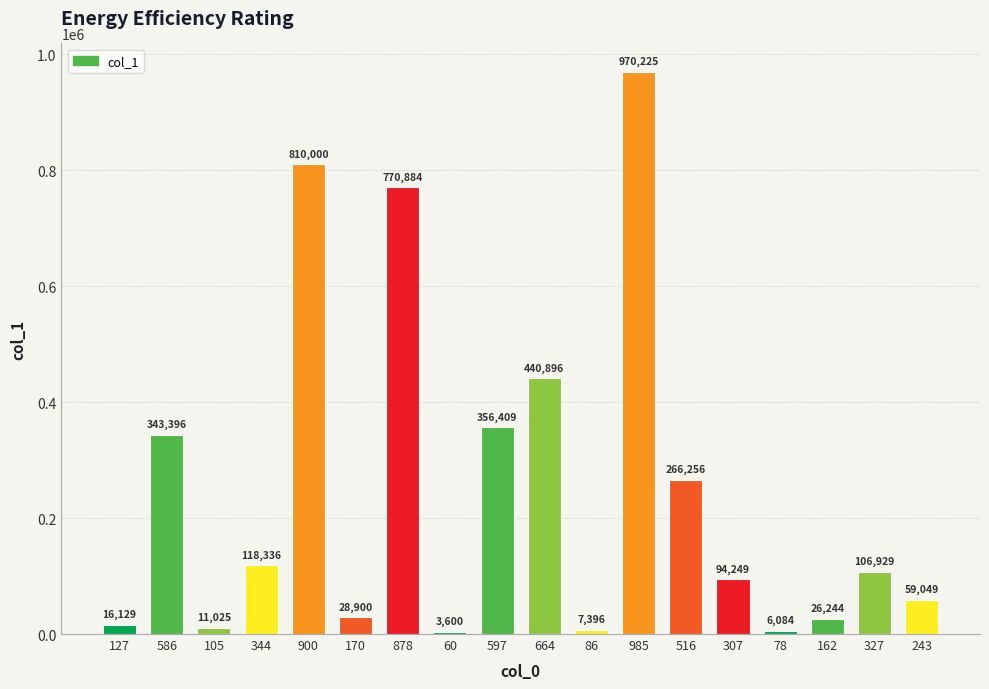

What is the greatest value displayed?

970225